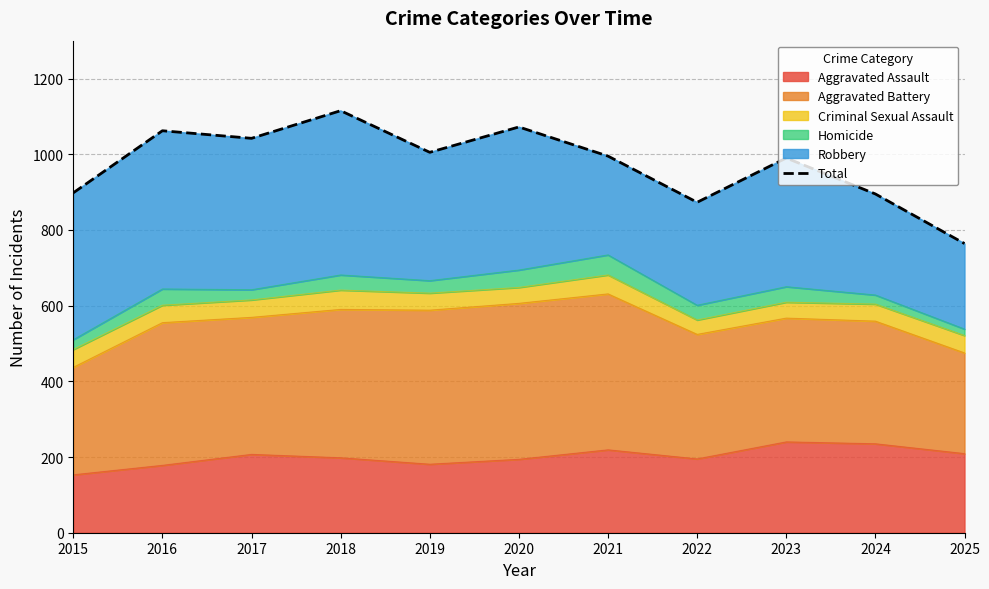

Which category has the lowest value across all series?

2025